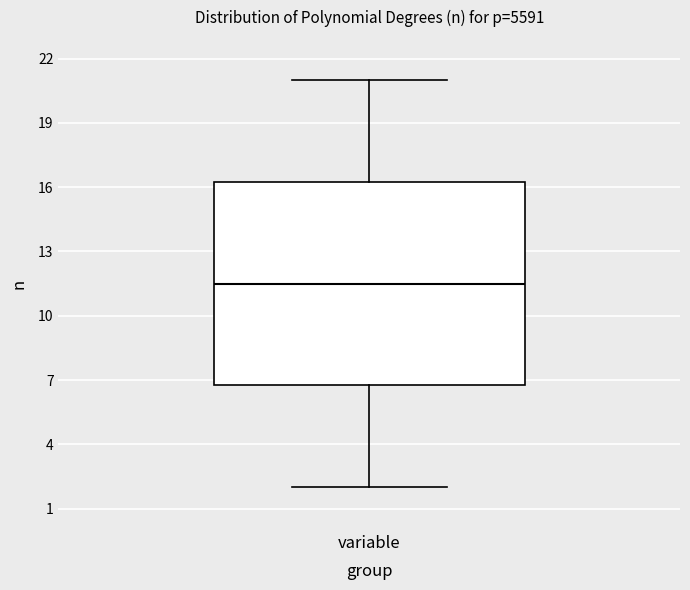

Transcribe this box plot: give where the median line is, the range the box spans, and where the two whiskers end, as read against the y-axis. The values are not printed on the chart, so give them approximately, as read against the axis.

median 11.5, box 7.0 to 16.5, whiskers 2.0 to 21.0